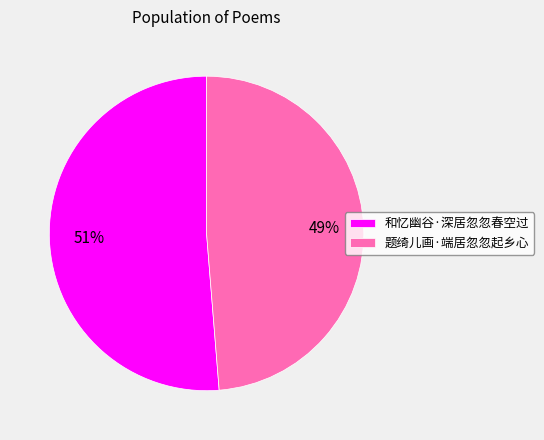

How many slices are in this pie chart?

2